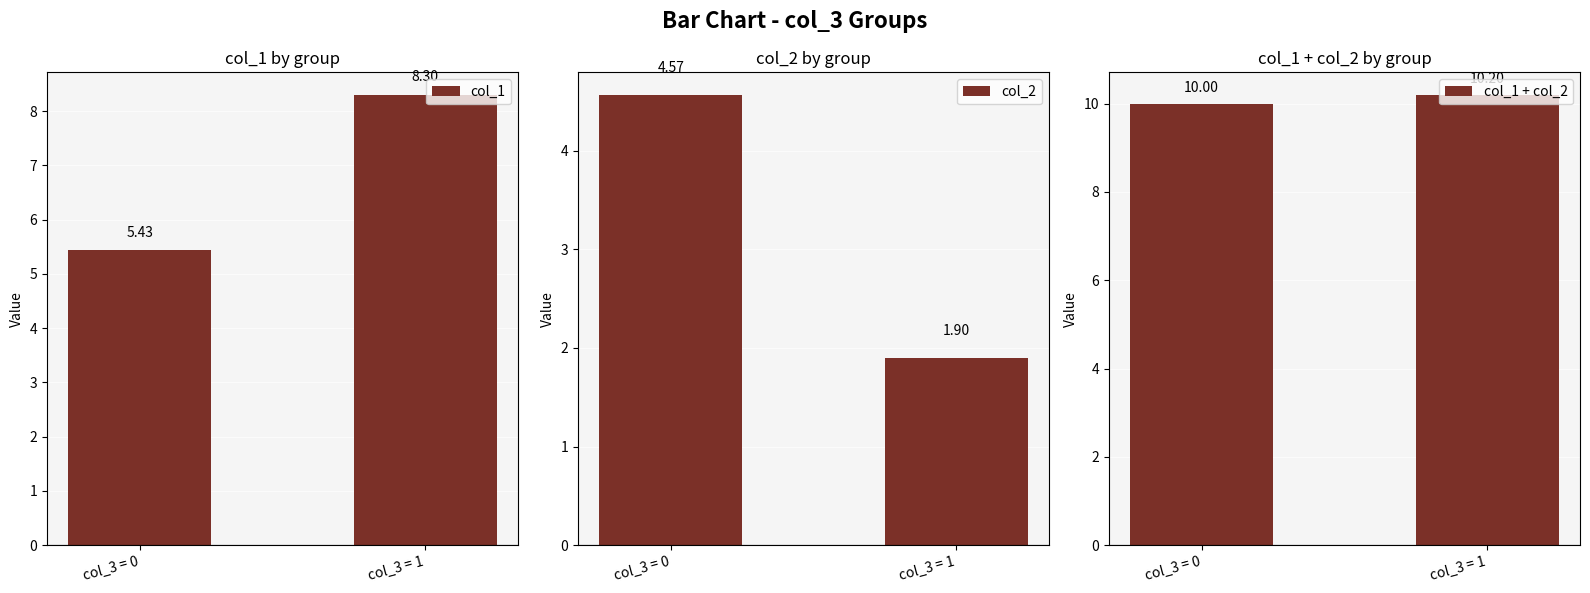

True or false: col_2 has a value of 1.9 at col_3 = 1.

True